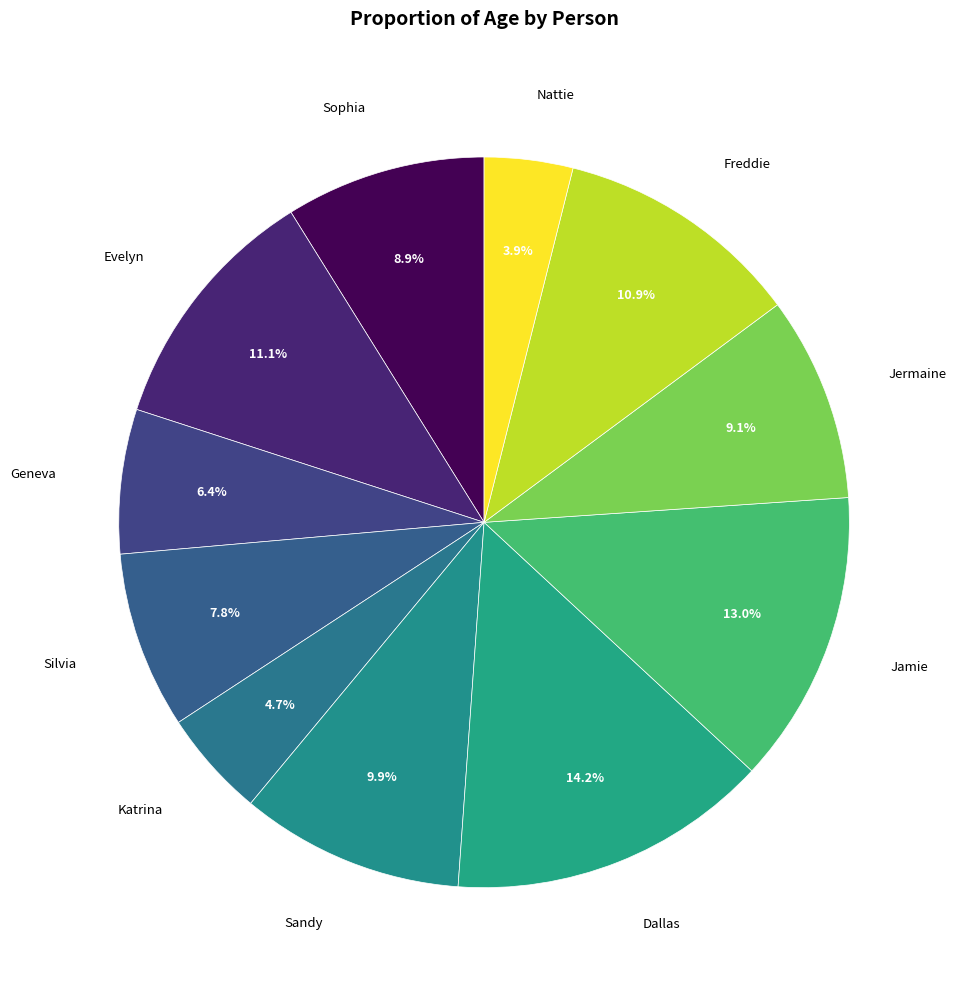

Which slice is the smallest?

Nattie